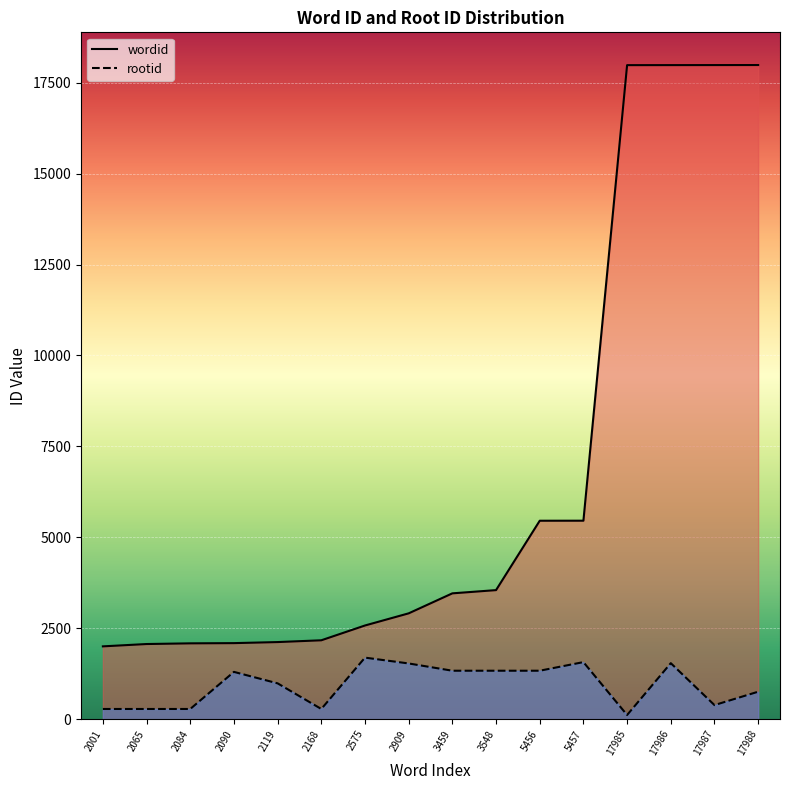

What is the greatest value displayed?

17988